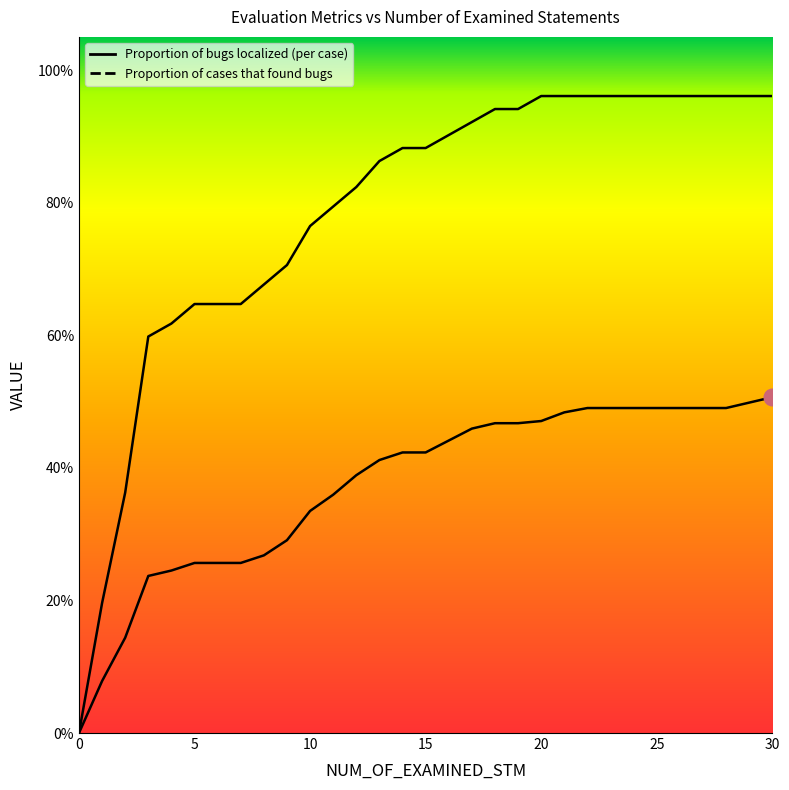

What is the maximum value for Proportion of cases that found bugs?

1.0